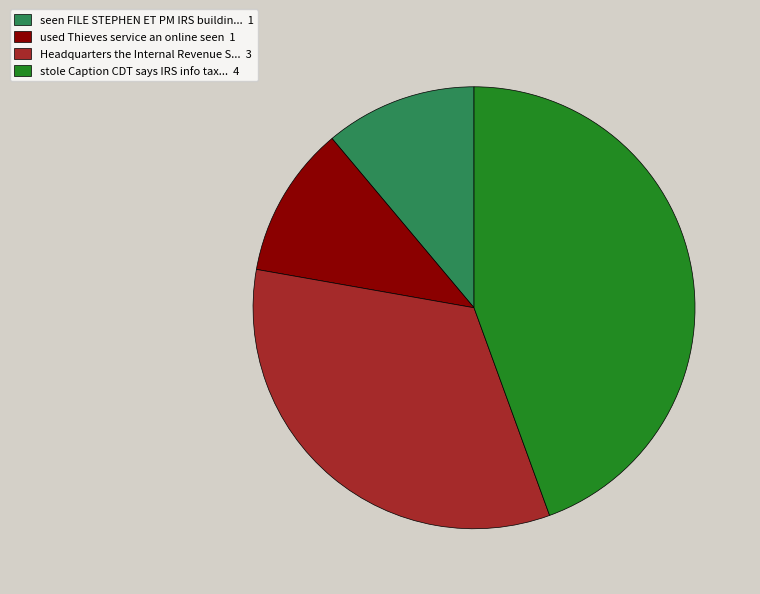

Is there any slice that represents more than half of the pie?

No